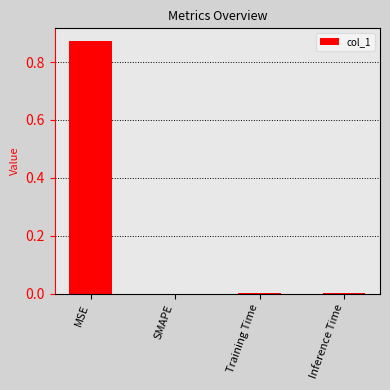

What is the average value?

0.2